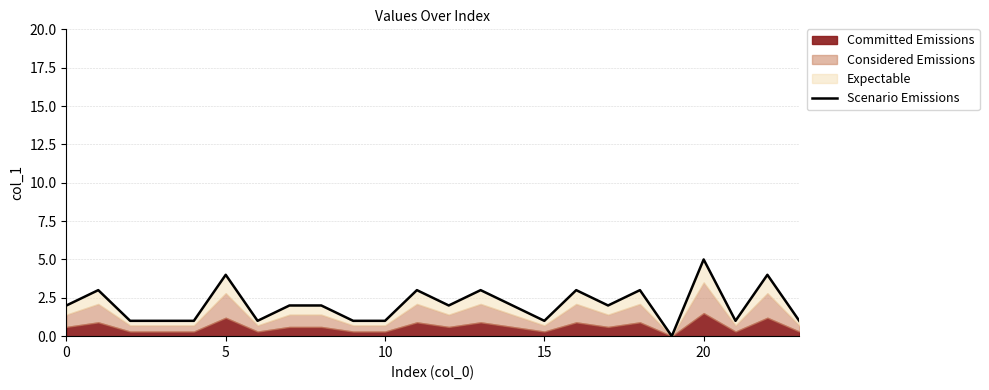

How many values are above zero?

23